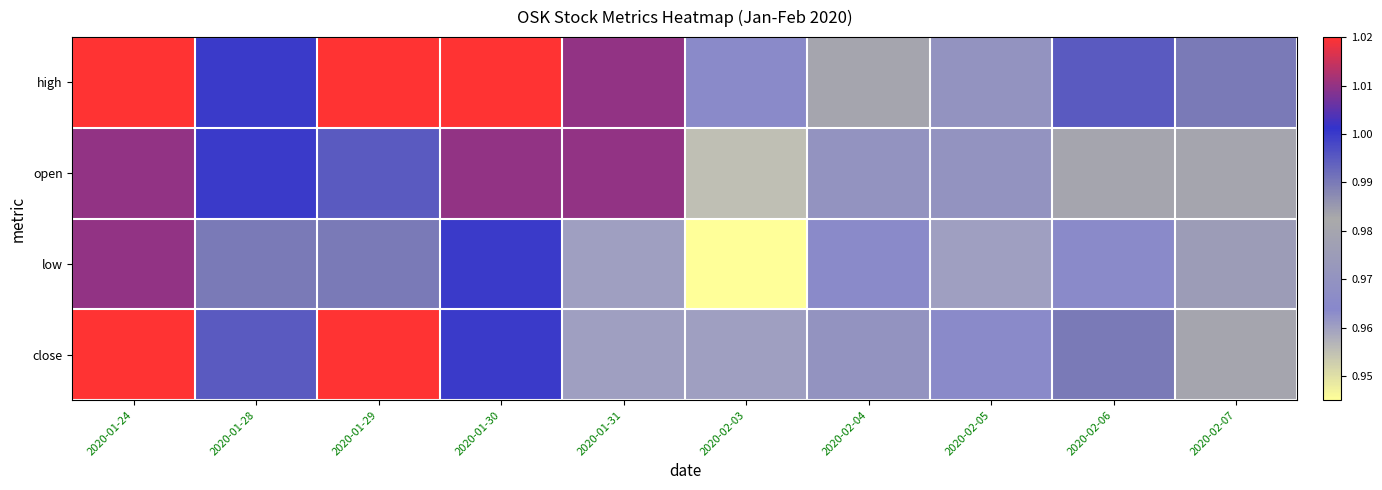

What is the total value across all series at 2020-02-03?

3.8